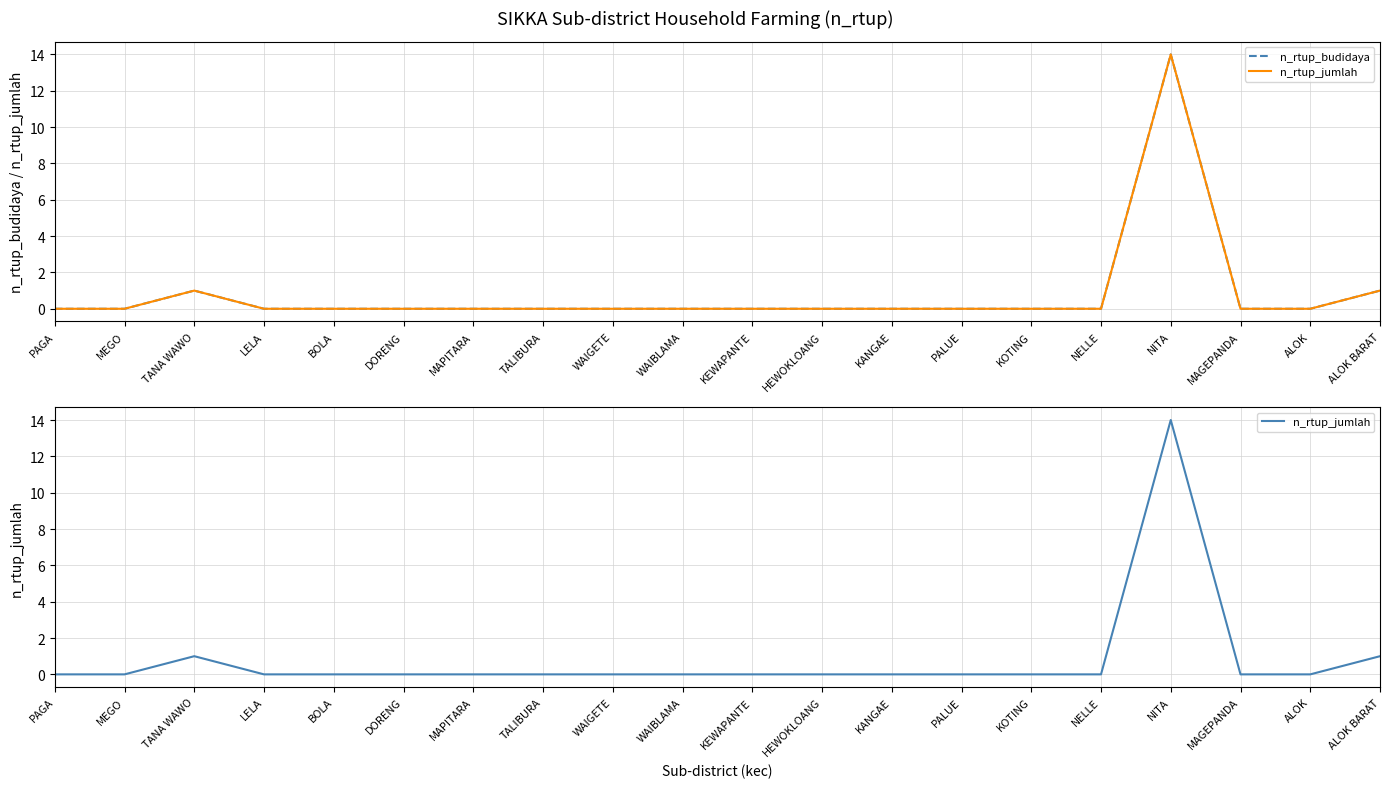

Is the value of n_rtup_budidaya at KOTING greater than the value of n_rtup_jumlah at TALIBURA?

No